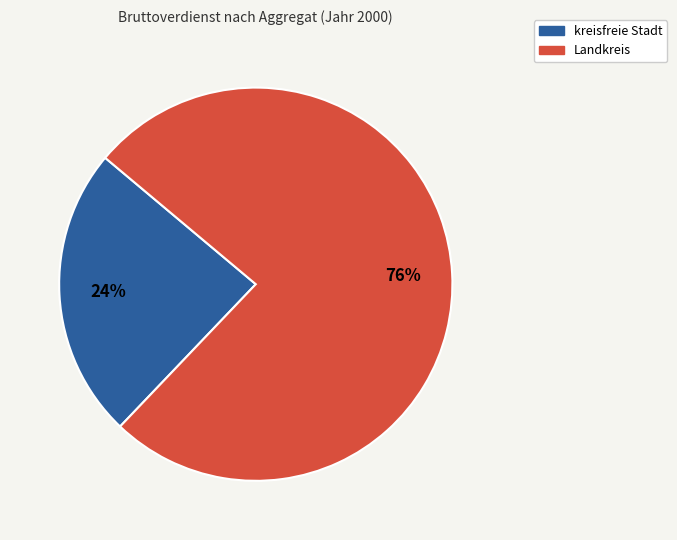

Which category has the biggest portion of the pie?

Landkreis